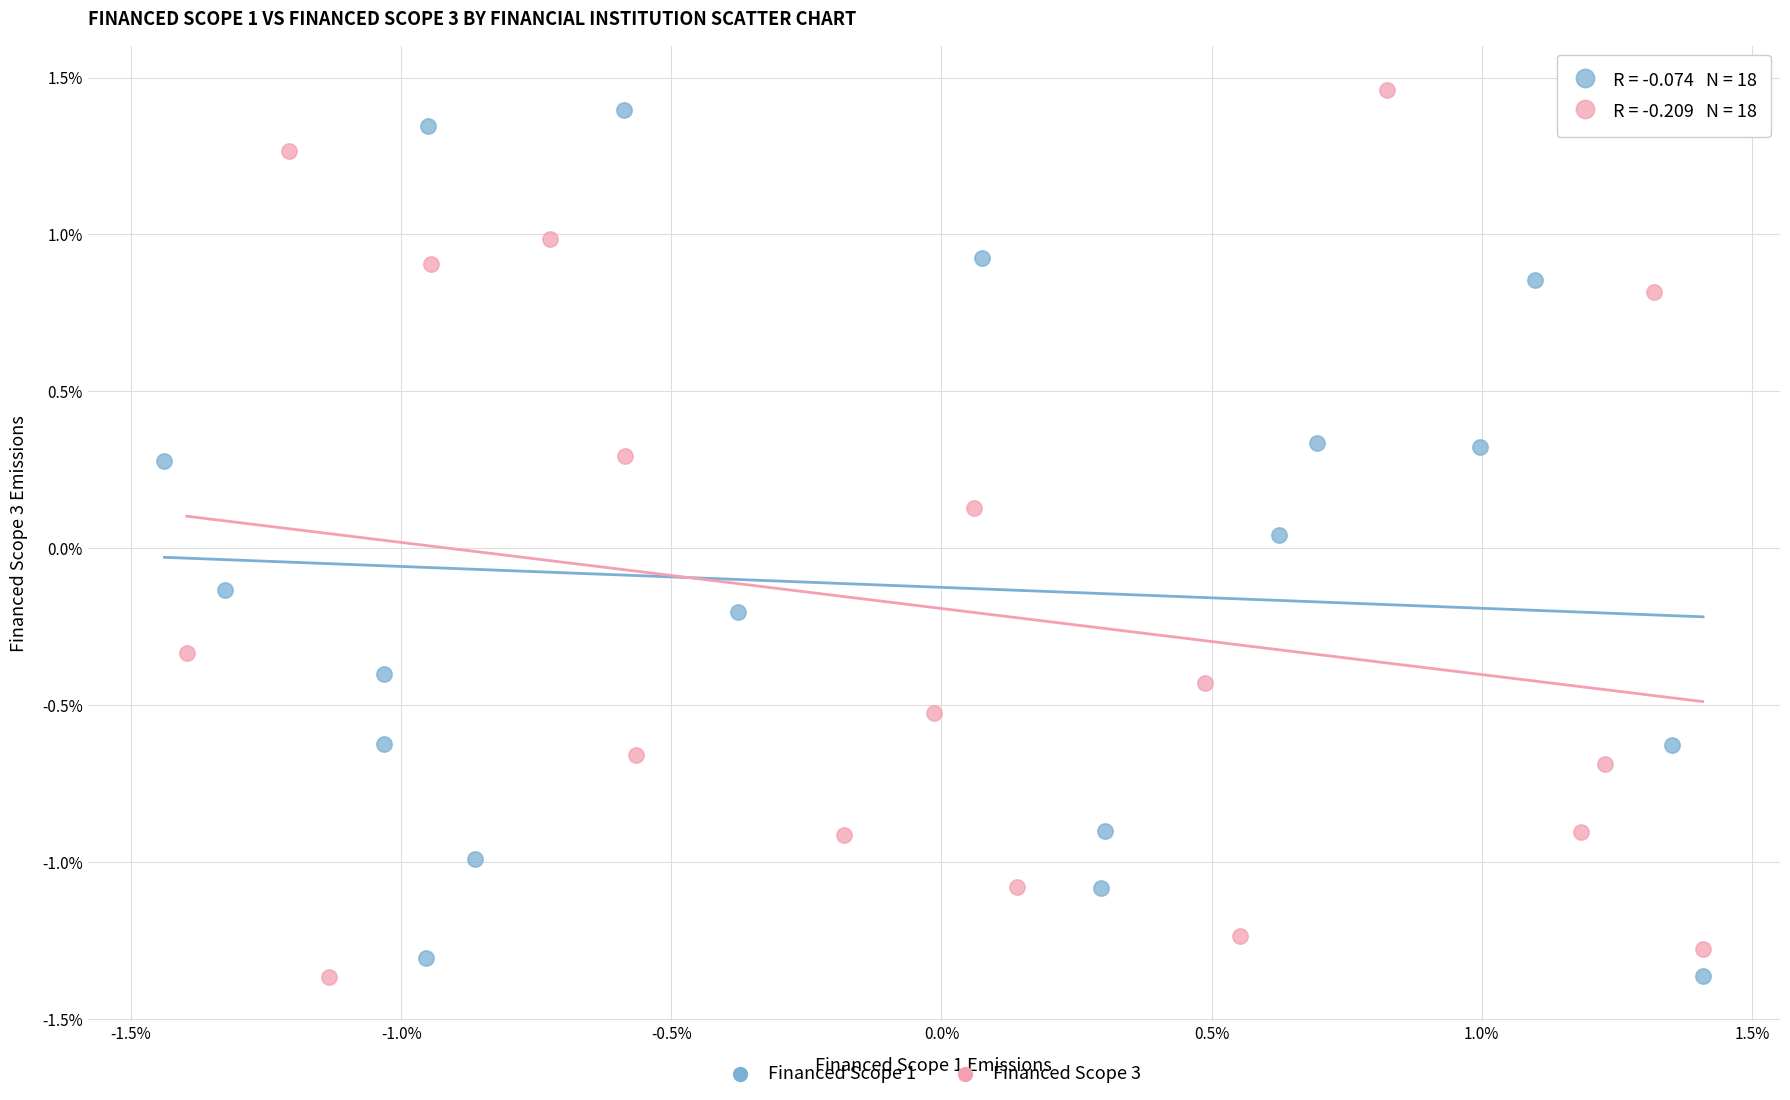

Which series reaches the maximum Y coordinate?

Financed Scope 3